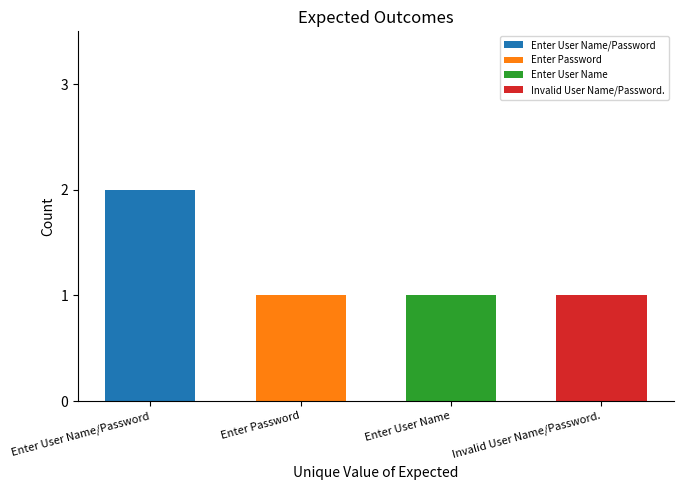

What is the minimum value shown in the chart?

1